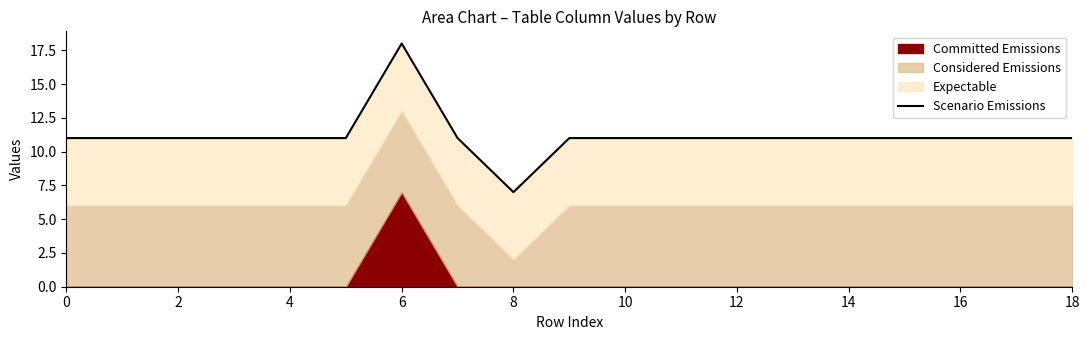

How many points are higher than both their immediate neighbors (excluding endpoints)?

1